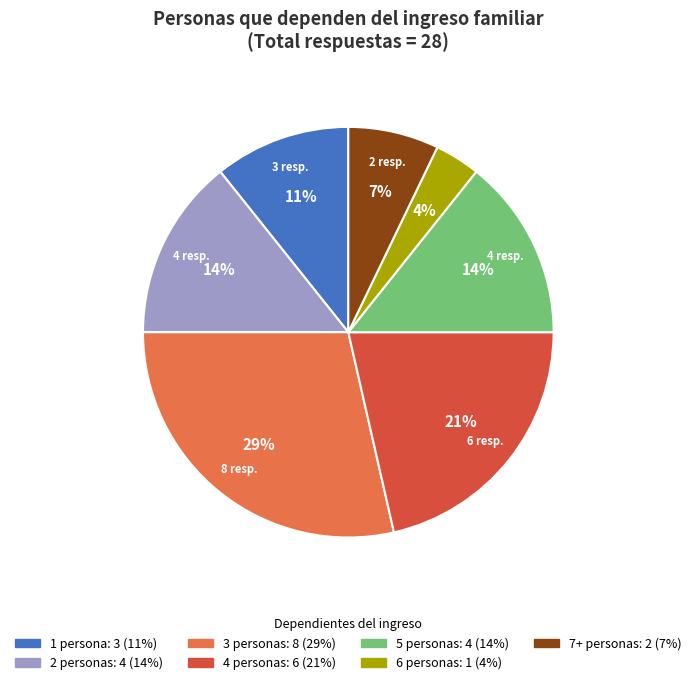

Is there any slice that represents more than half of the pie?

No